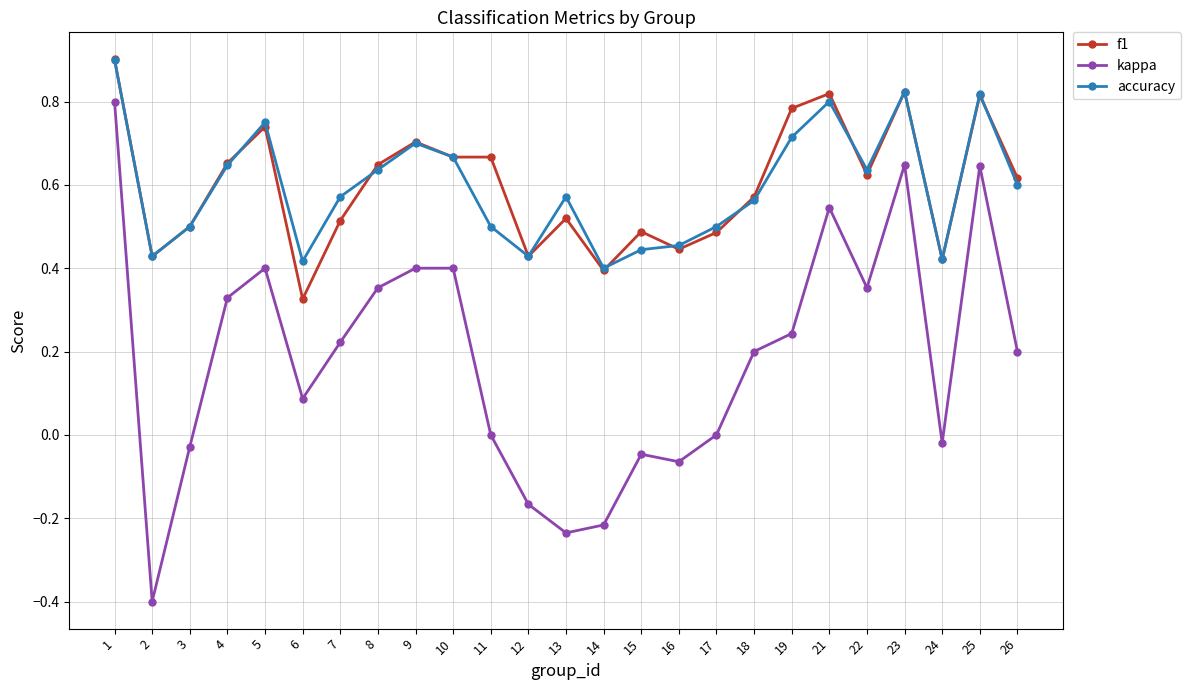

Which series changed the most between 16 and 25?

kappa